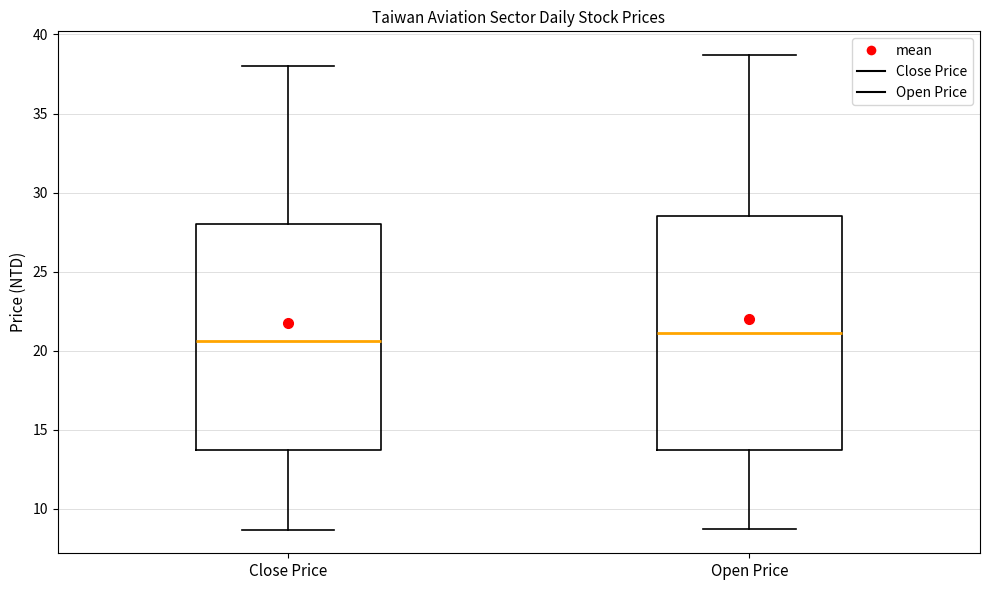

Comparing the boxes themselves (not the whiskers), which one is the tallest?

Open Price